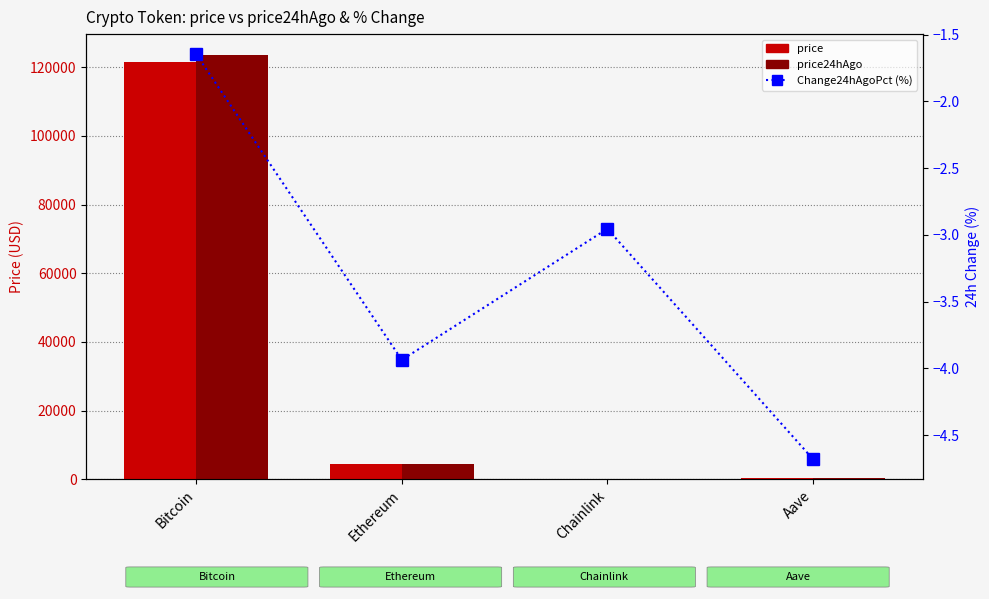

At which category is the sum across all series the highest?

Bitcoin